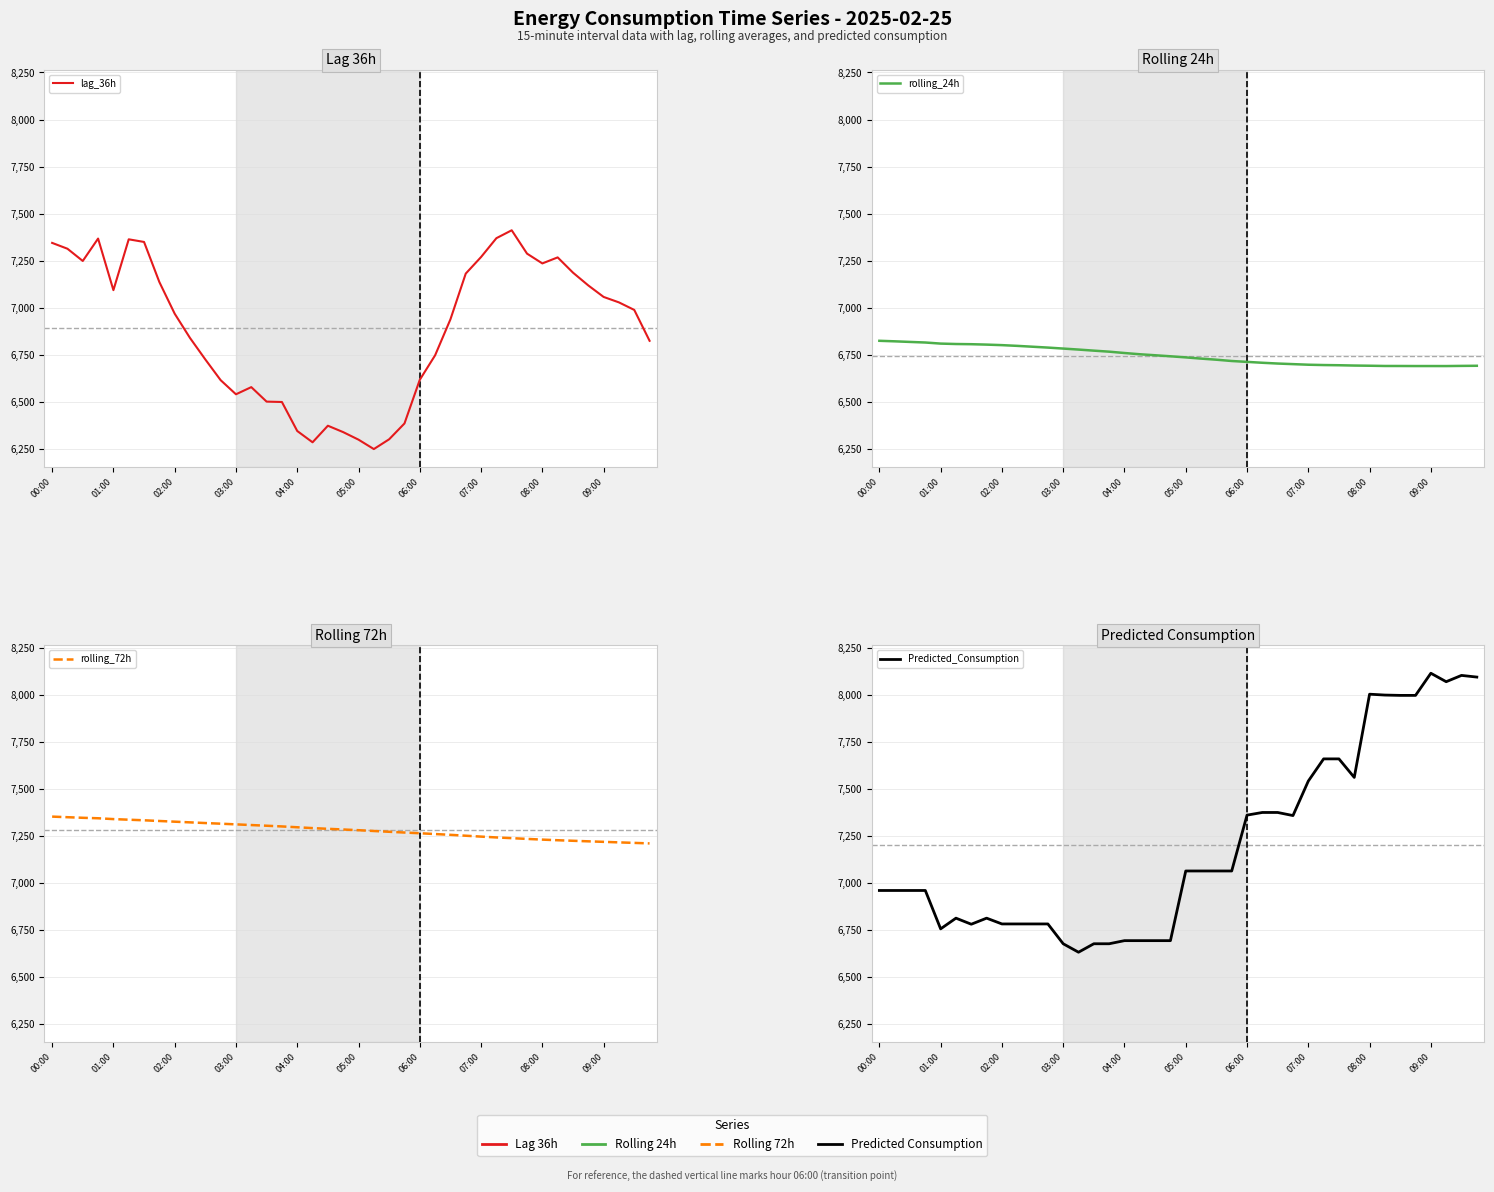

Rank the series by their maximum value, from highest to lowest.

Predicted_Consumption, lag_36h, rolling_72h, rolling_24h